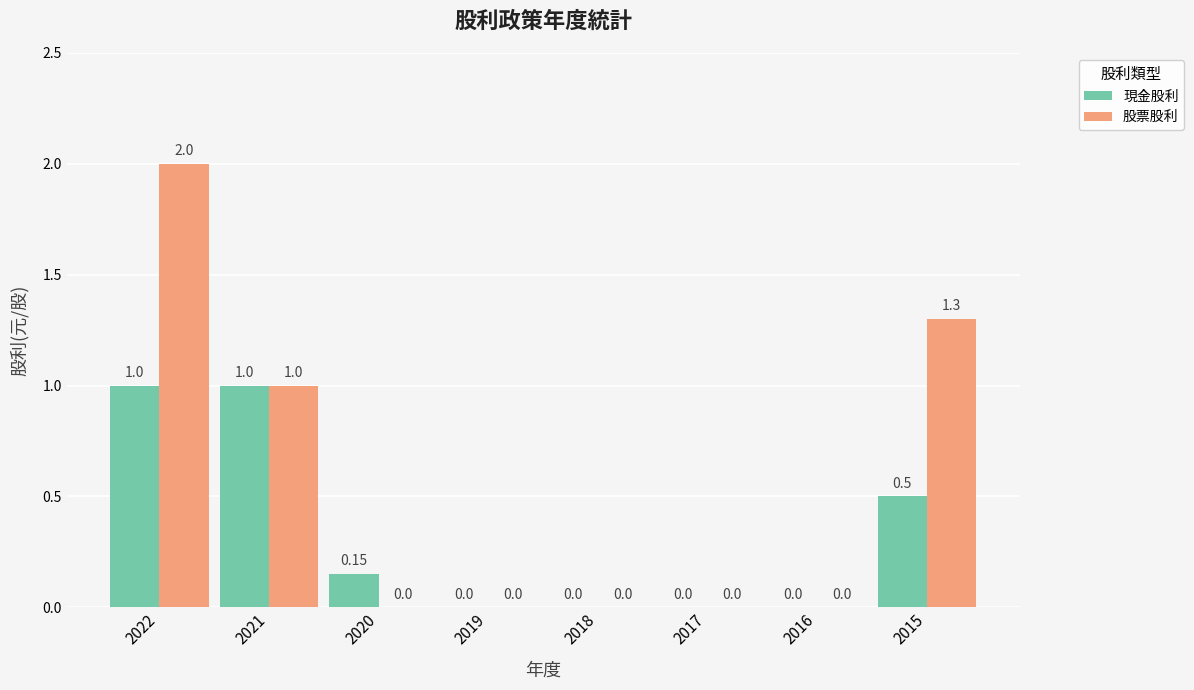

How many values in 股票股利 are above zero?

3